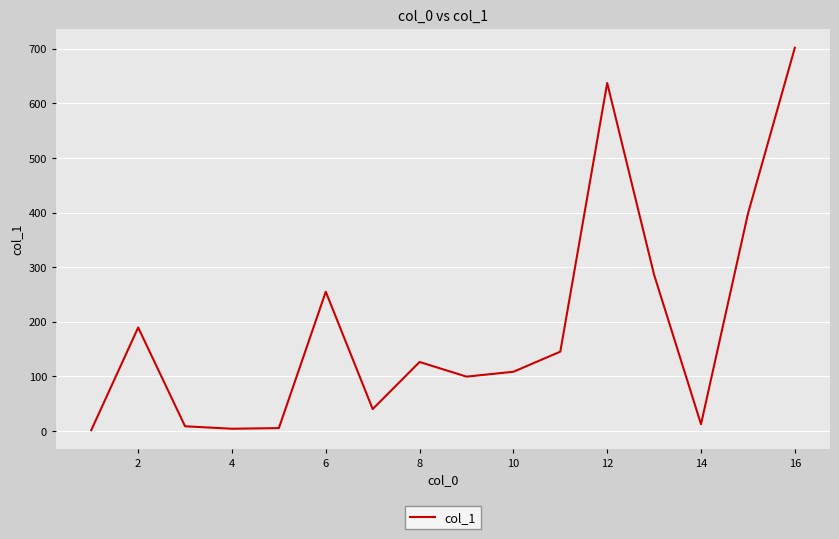

Is this an area chart (filled region under the line)?

No